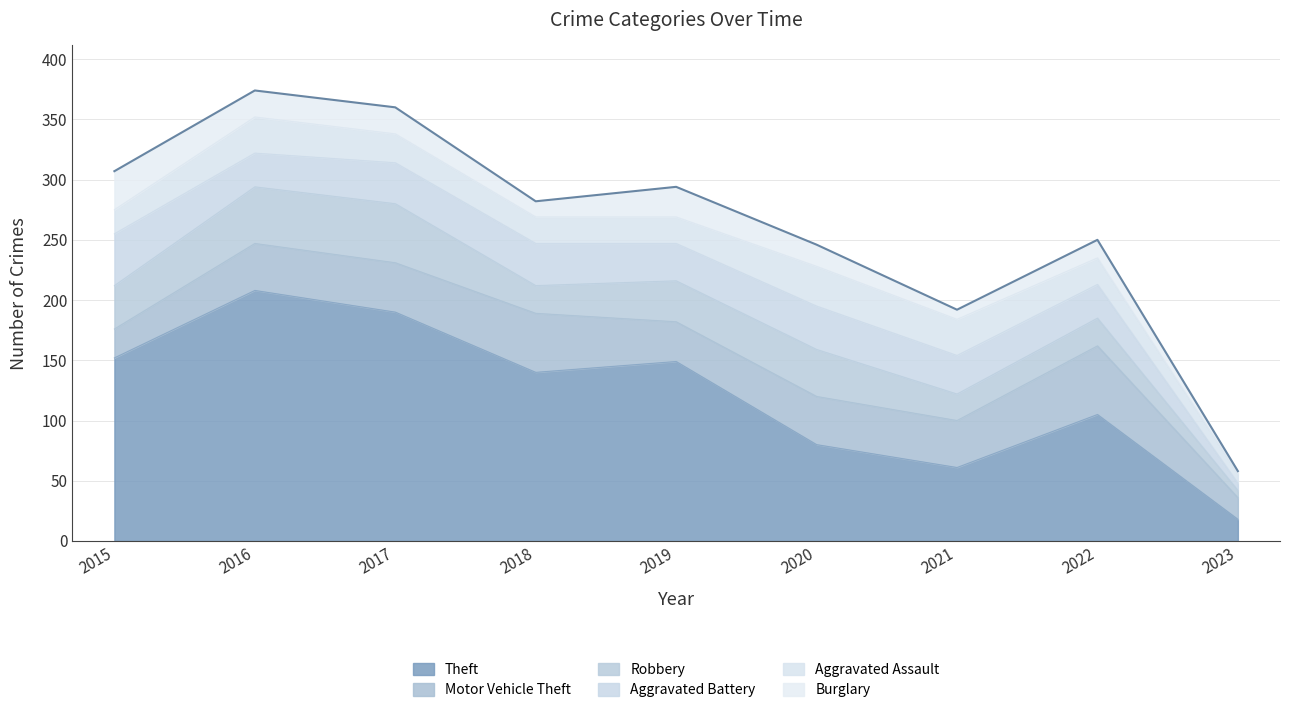

What is the total value across all series at 2018?

282